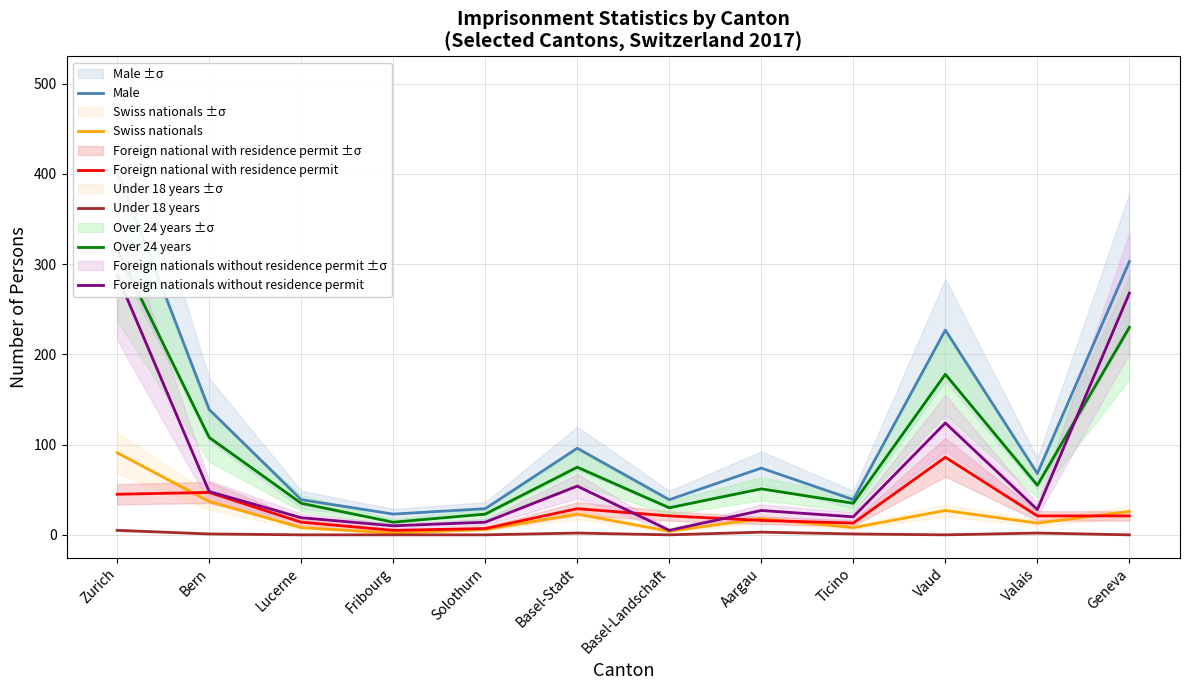

Reading left to right, transcribe all the data shown in this chart.

Male: 404	139	39	23	29	96	39	74	39	227	68	303
Swiss nationals: 91	37	8	2	6	23	4	18	8	27	13	26
Foreign national with residence permit: 45	47	14	5	7	29	21	16	13	86	21	21
Under 18 years: 5	1	0	0	0	2	0	3	1	0	2	0
Over 24 years: 316	108	35	14	23	75	30	51	35	178	55	230
Foreign nationals without residence permit: 288	48	19	10	14	54	5	27	20	124	28	268